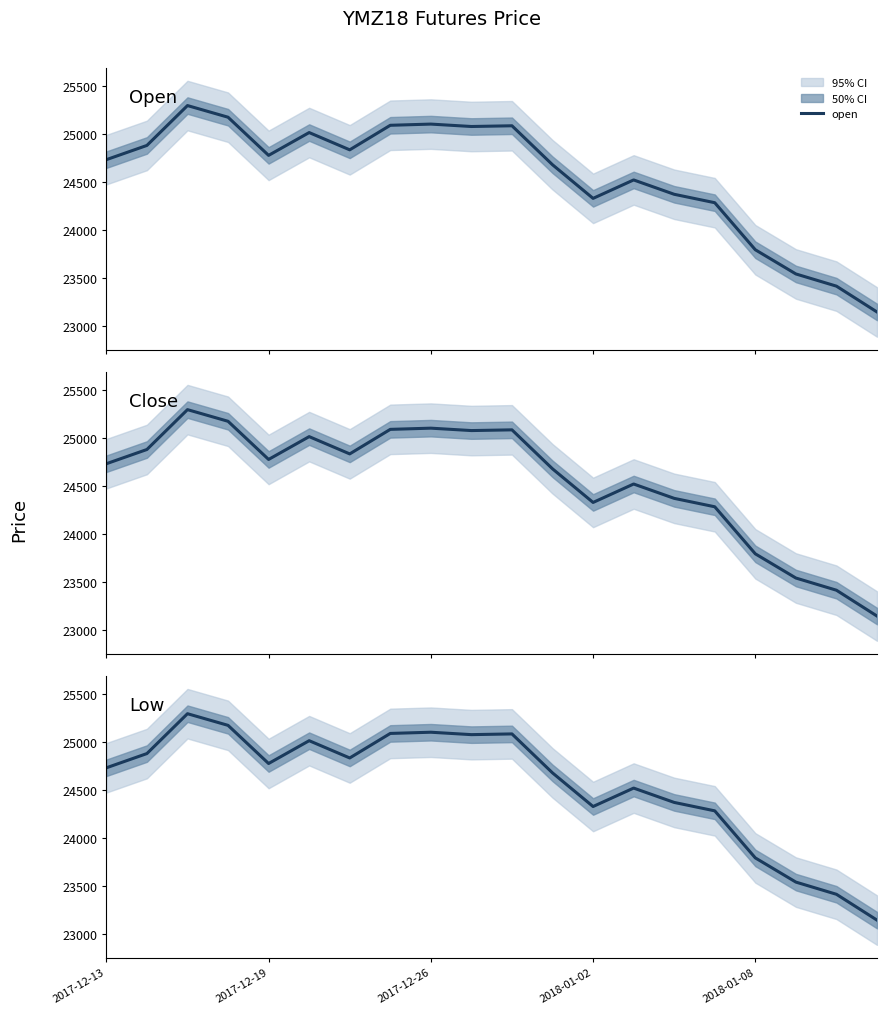

Reading left to right, transcribe all the data shown in this chart.

open: 24731.5	24879.9	25295.4	25173.9	24776.2	25014.0	24833.9	25089.7	25102.3	25077.2	25084.7	24678.3	24327.9	24520.1	24370.5	24282.8	23792.3	23540.1	23413.0	23143.7
close: 24731.5	24879.9	25295.4	25173.9	24776.2	25014.0	24833.9	25089.7	25102.3	25077.2	25084.7	24678.3	24327.9	24520.1	24370.5	24282.8	23792.3	23540.1	23413.0	23143.7
low: 24731.5	24879.9	25295.4	25173.9	24776.2	25014.0	24833.9	25089.7	25102.3	25077.2	25084.7	24678.3	24327.9	24520.1	24370.5	24282.8	23792.3	23540.1	23413.0	23143.7